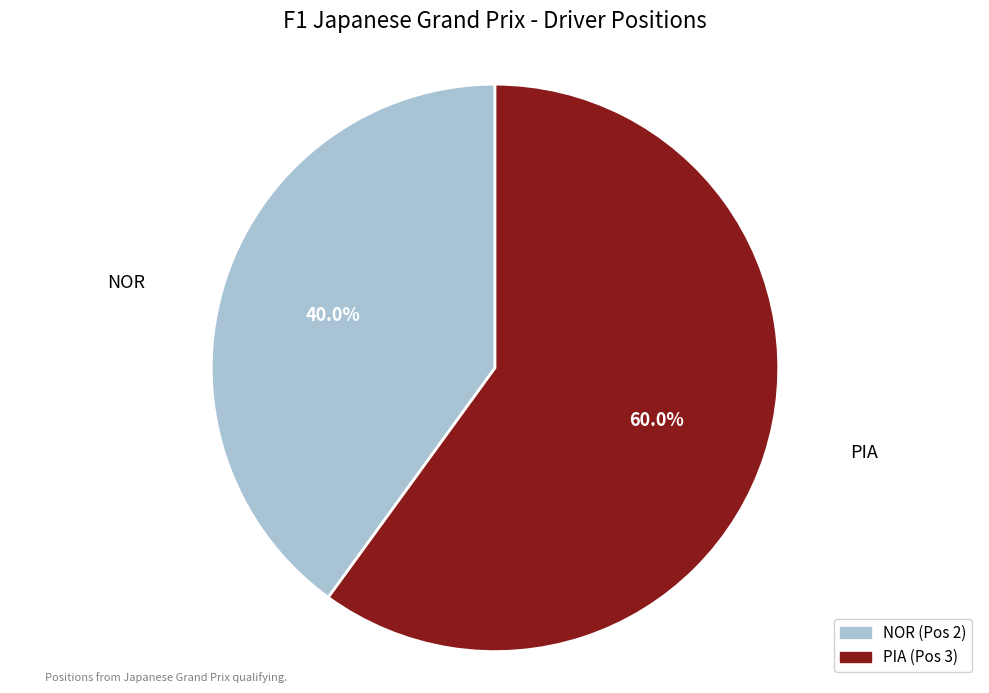

Does PIA represent more than half of the total?

Yes